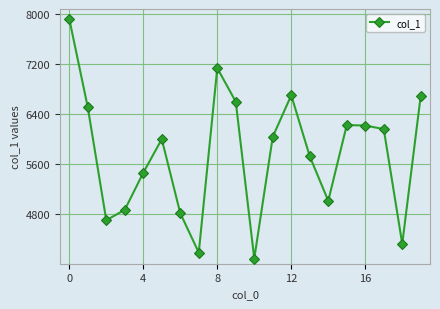

Count the number of data series in this chart.

1